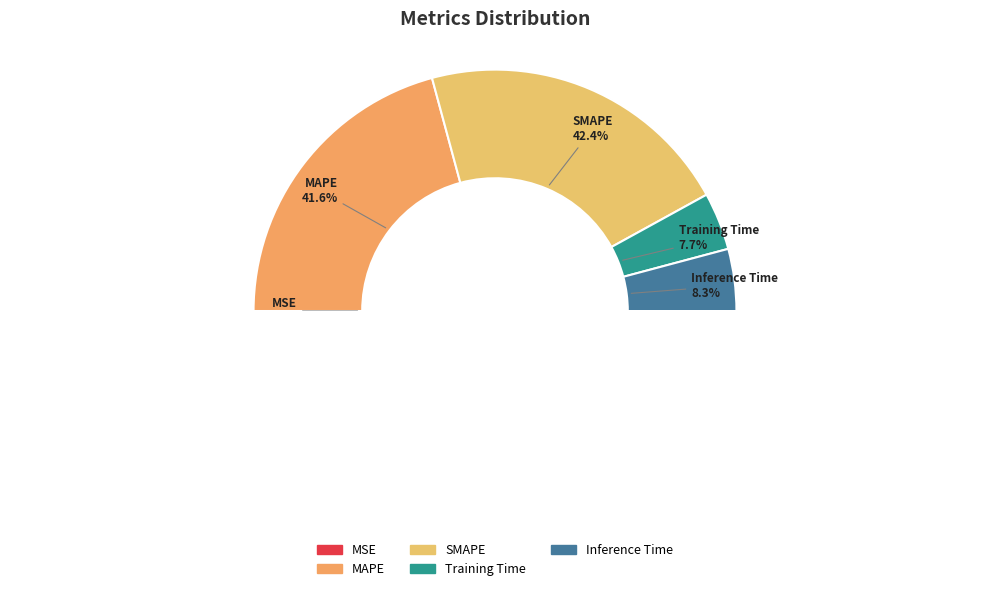

To the nearest percent, what percentage of the pie is MAPE?

42%